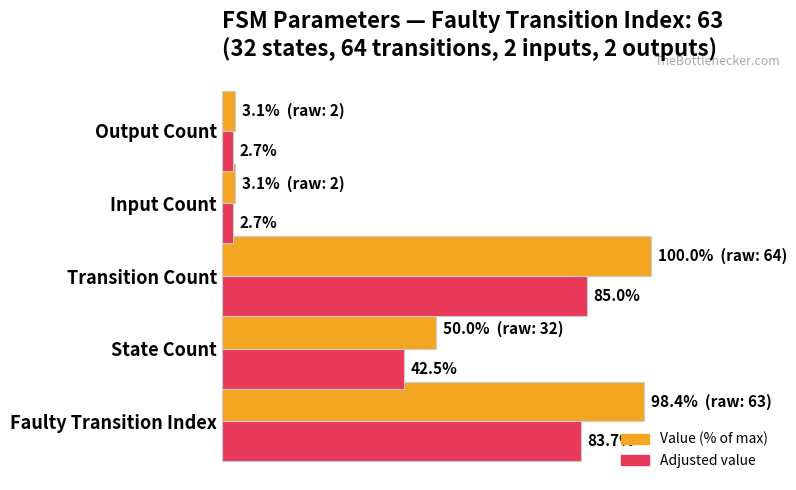

At which category is the sum across all series the highest?

Transition Count